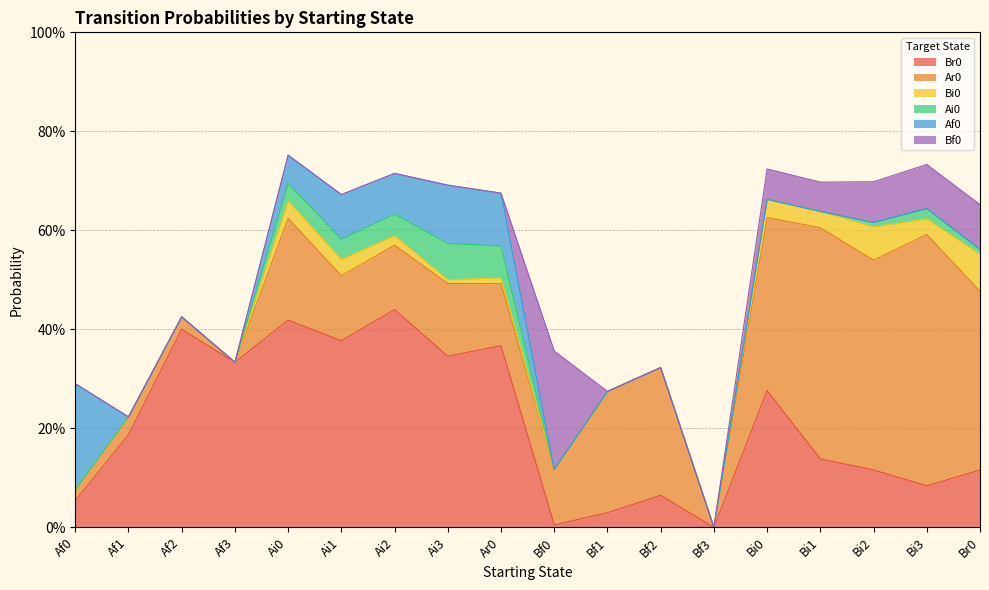

List the labels in order of Af0 value, largest first.

Af0, Ai3, Ar0, Ai1, Ai2, Ai0, Af1, Af2, Af3, Bf0, Bf1, Bf2, Bf3, Bi0, Bi1, Bi2, Bi3, Br0